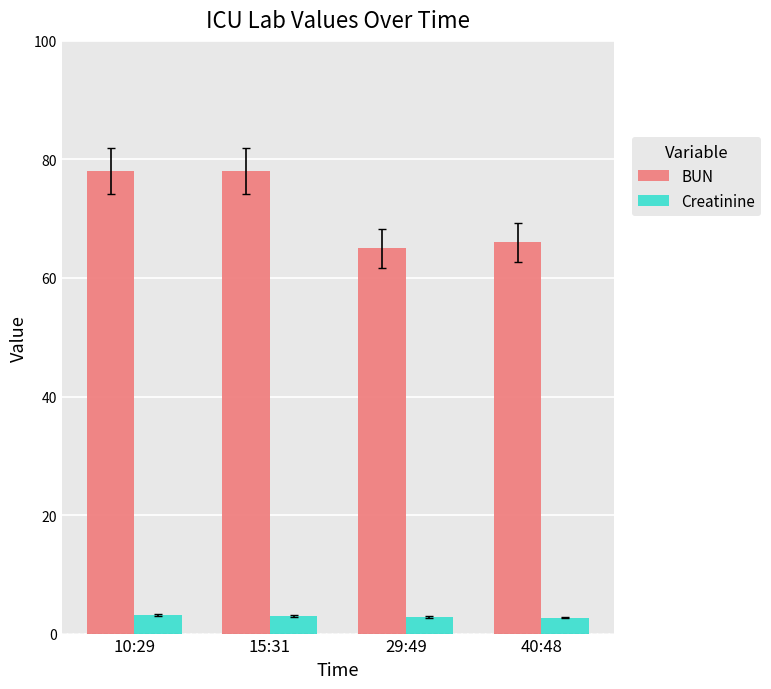

Rank the series at 10:29 from highest to lowest value.

BUN, Creatinine